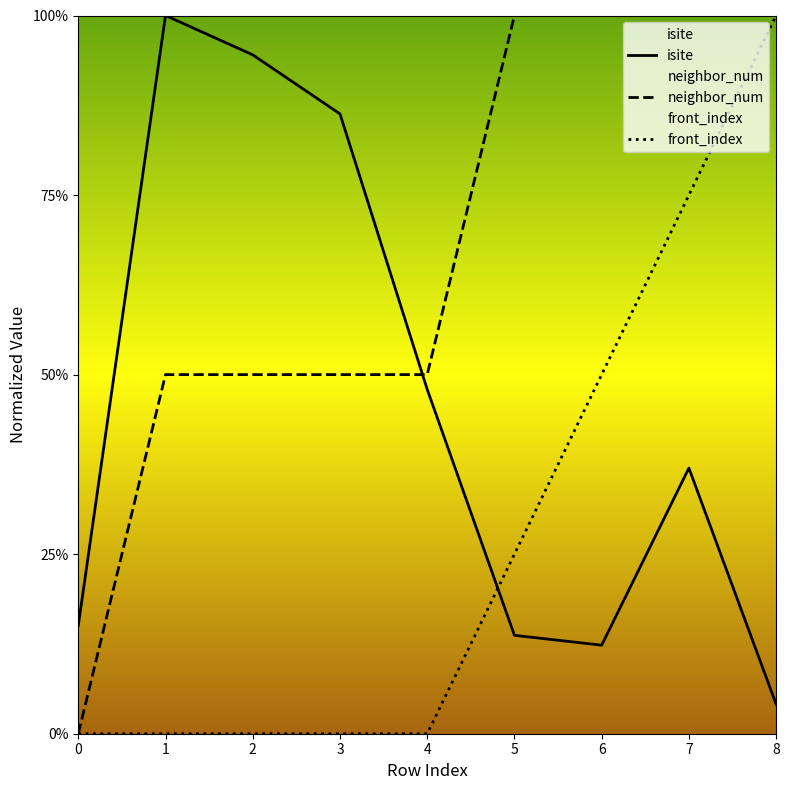

True or false: front_index and isite intersect in this chart.

True